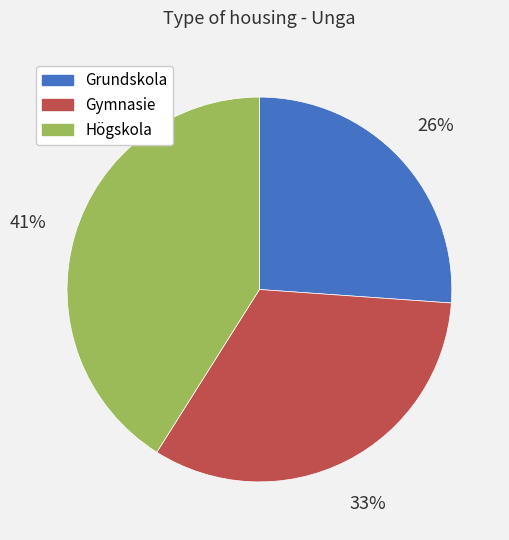

To the nearest percent, what percentage of the pie is Grundskola?

26%